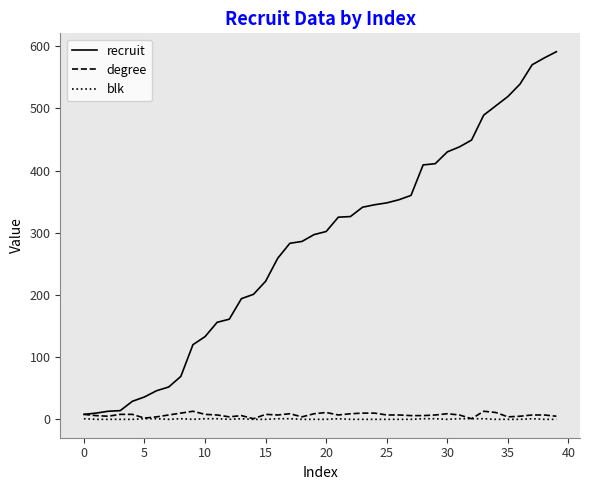

Which series has the largest range (max minus min)?

recruit